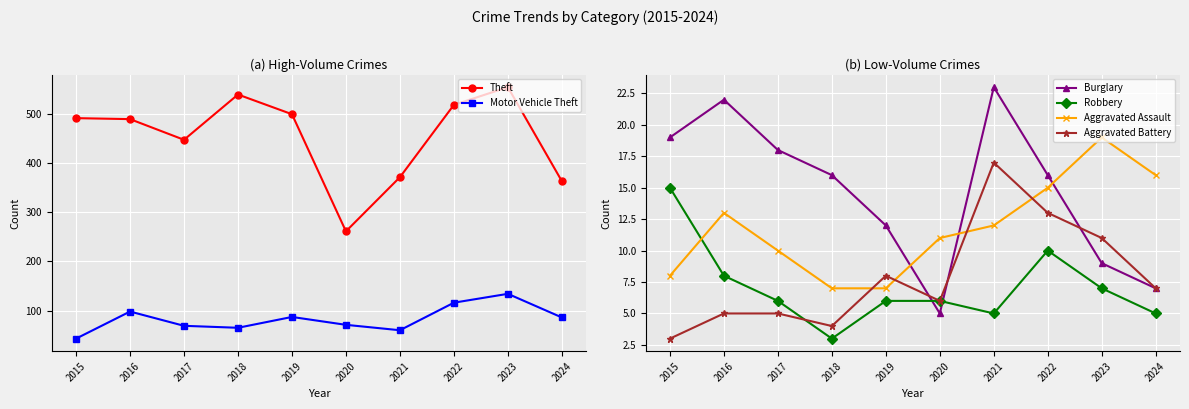

Which series has the largest range (max minus min)?

Theft